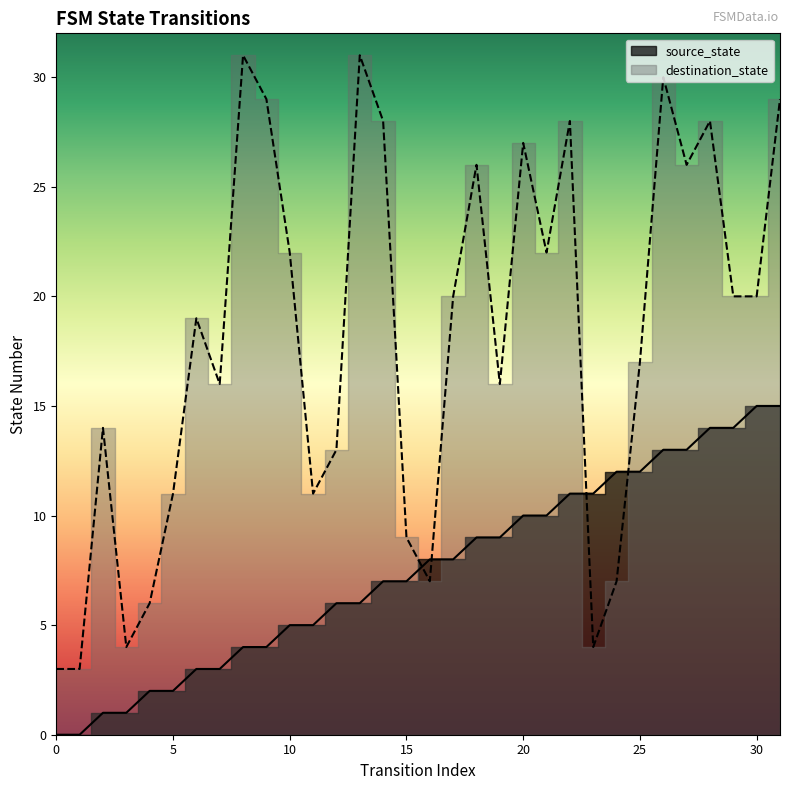

At which label is destination_state closest to 17?

25